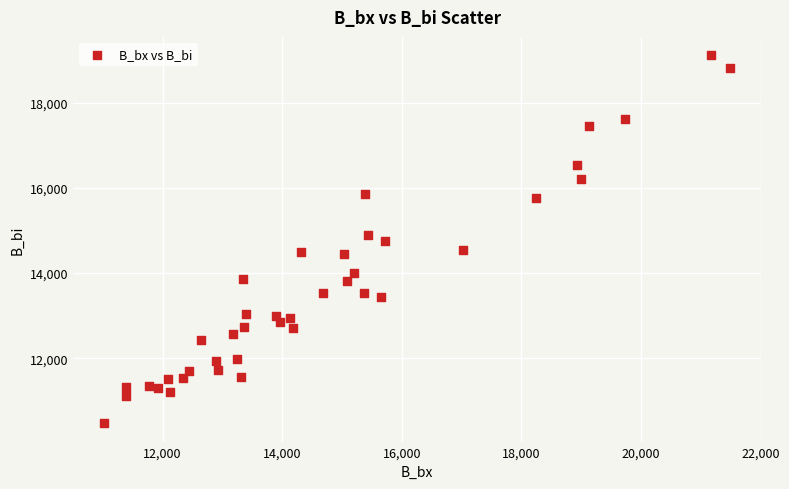

What is the range of Y values (max minus min)?

8648.9